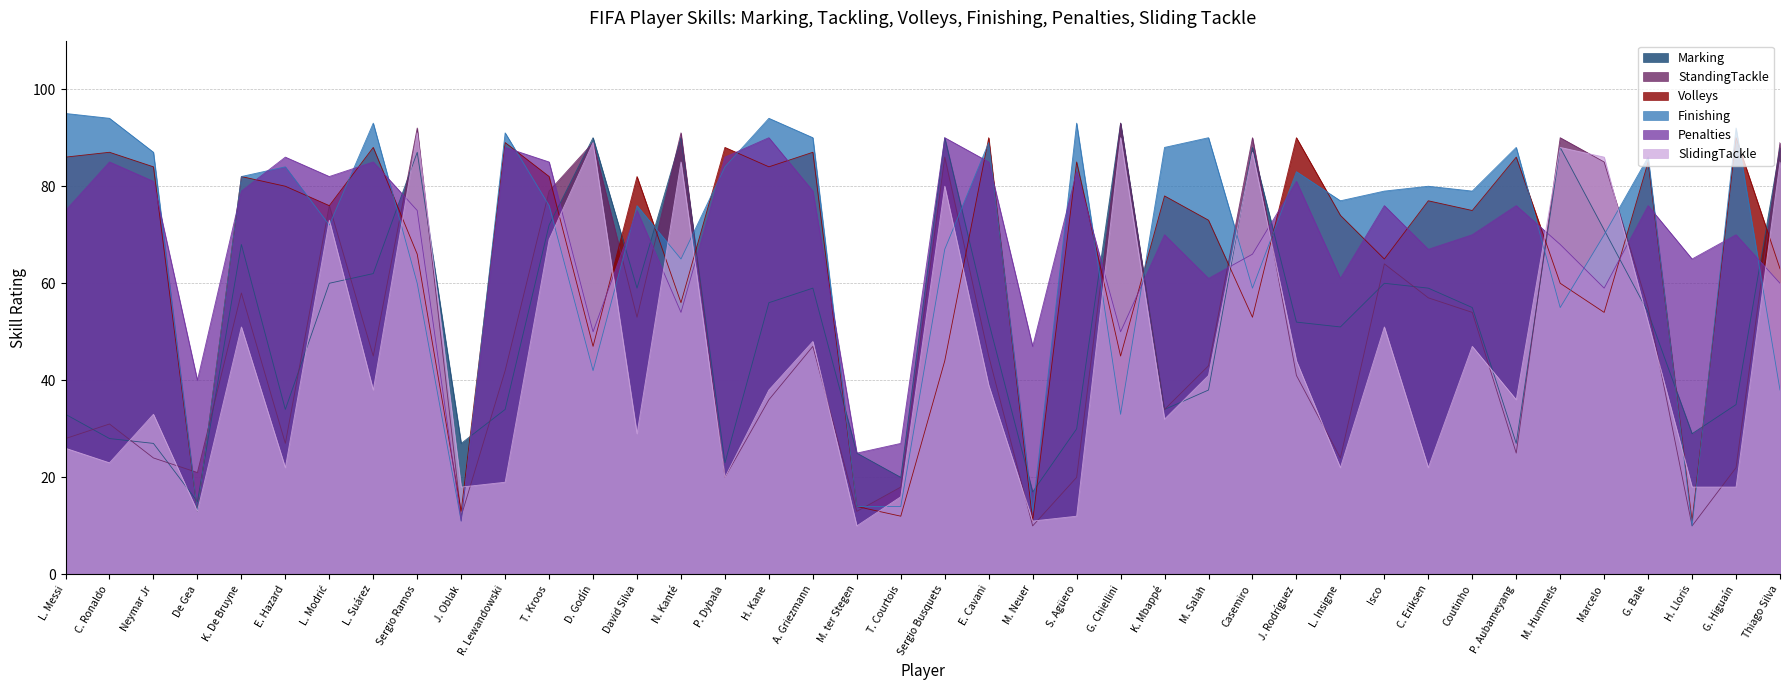

Reading right to left, extract all data points from this chart.

Marking: Thiago Silva=88	G. Higuaín=35	H. Lloris=29	G. Bale=54	Marcelo=71	M. Hummels=88	P. Aubameyang=27	Coutinho=55	C. Eriksen=59	Isco=60	L. Insigne=51	J. Rodríguez=52	Casemiro=88	M. Salah=38	K. Mbappé=34	G. Chiellini=93	S. Agüero=30	M. Neuer=17	E. Cavani=52	Sergio Busquets=90	T. Courtois=20	M. ter Stegen=25	A. Griezmann=59	H. Kane=56	P. Dybala=23	N. Kanté=90	David Silva=59	D. Godín=90	T. Kroos=72	R. Lewandowski=34	J. Oblak=27	Sergio Ramos=87	L. Suárez=62	L. Modrić=60	E. Hazard=34	K. De Bruyne=68	De Gea=15	Neymar Jr=27	C. Ronaldo=28	L. Messi=33
StandingTackle: Thiago Silva=89	G. Higuaín=22	H. Lloris=10	G. Bale=55	Marcelo=85	M. Hummels=90	P. Aubameyang=25	Coutinho=54	C. Eriksen=57	Isco=64	L. Insigne=24	J. Rodríguez=41	Casemiro=90	M. Salah=43	K. Mbappé=34	G. Chiellini=93	S. Agüero=20	M. Neuer=10	E. Cavani=45	Sergio Busquets=86	T. Courtois=18	M. ter Stegen=13	A. Griezmann=47	H. Kane=36	P. Dybala=20	N. Kanté=91	David Silva=53	D. Godín=89	T. Kroos=79	R. Lewandowski=42	J. Oblak=12	Sergio Ramos=92	L. Suárez=45	L. Modrić=76	E. Hazard=27	K. De Bruyne=58	De Gea=21	Neymar Jr=24	C. Ronaldo=31	L. Messi=28
Volleys: Thiago Silva=63	G. Higuaín=90	H. Lloris=11	G. Bale=85	Marcelo=54	M. Hummels=60	P. Aubameyang=86	Coutinho=75	C. Eriksen=77	Isco=65	L. Insigne=74	J. Rodríguez=90	Casemiro=53	M. Salah=73	K. Mbappé=78	G. Chiellini=45	S. Agüero=85	M. Neuer=11	E. Cavani=90	Sergio Busquets=44	T. Courtois=12	M. ter Stegen=14	A. Griezmann=87	H. Kane=84	P. Dybala=88	N. Kanté=56	David Silva=82	D. Godín=47	T. Kroos=82	R. Lewandowski=89	J. Oblak=13	Sergio Ramos=66	L. Suárez=88	L. Modrić=76	E. Hazard=80	K. De Bruyne=82	De Gea=13	Neymar Jr=84	C. Ronaldo=87	L. Messi=86
Finishing: Thiago Silva=38	G. Higuaín=92	H. Lloris=10	G. Bale=86	Marcelo=70	M. Hummels=55	P. Aubameyang=88	Coutinho=79	C. Eriksen=80	Isco=79	L. Insigne=77	J. Rodríguez=83	Casemiro=59	M. Salah=90	K. Mbappé=88	G. Chiellini=33	S. Agüero=93	M. Neuer=13	E. Cavani=89	Sergio Busquets=67	T. Courtois=14	M. ter Stegen=14	A. Griezmann=90	H. Kane=94	P. Dybala=84	N. Kanté=65	David Silva=76	D. Godín=42	T. Kroos=76	R. Lewandowski=91	J. Oblak=11	Sergio Ramos=60	L. Suárez=93	L. Modrić=72	E. Hazard=84	K. De Bruyne=82	De Gea=13	Neymar Jr=87	C. Ronaldo=94	L. Messi=95
Penalties: Thiago Silva=60	G. Higuaín=70	H. Lloris=65	G. Bale=76	Marcelo=59	M. Hummels=68	P. Aubameyang=76	Coutinho=70	C. Eriksen=67	Isco=76	L. Insigne=61	J. Rodríguez=81	Casemiro=66	M. Salah=61	K. Mbappé=70	G. Chiellini=50	S. Agüero=83	M. Neuer=47	E. Cavani=85	Sergio Busquets=90	T. Courtois=27	M. ter Stegen=25	A. Griezmann=79	H. Kane=90	P. Dybala=86	N. Kanté=54	David Silva=75	D. Godín=50	T. Kroos=85	R. Lewandowski=88	J. Oblak=11	Sergio Ramos=75	L. Suárez=85	L. Modrić=82	E. Hazard=86	K. De Bruyne=79	De Gea=40	Neymar Jr=81	C. Ronaldo=85	L. Messi=75
SlidingTackle: Thiago Silva=85	G. Higuaín=18	H. Lloris=18	G. Bale=52	Marcelo=86	M. Hummels=88	P. Aubameyang=36	Coutinho=47	C. Eriksen=22	Isco=51	L. Insigne=22	J. Rodríguez=44	Casemiro=87	M. Salah=41	K. Mbappé=32	G. Chiellini=90	S. Agüero=12	M. Neuer=11	E. Cavani=39	Sergio Busquets=80	T. Courtois=16	M. ter Stegen=10	A. Griezmann=48	H. Kane=38	P. Dybala=20	N. Kanté=85	David Silva=29	D. Godín=89	T. Kroos=69	R. Lewandowski=19	J. Oblak=18	Sergio Ramos=91	L. Suárez=38	L. Modrić=73	E. Hazard=22	K. De Bruyne=51	De Gea=13	Neymar Jr=33	C. Ronaldo=23	L. Messi=26